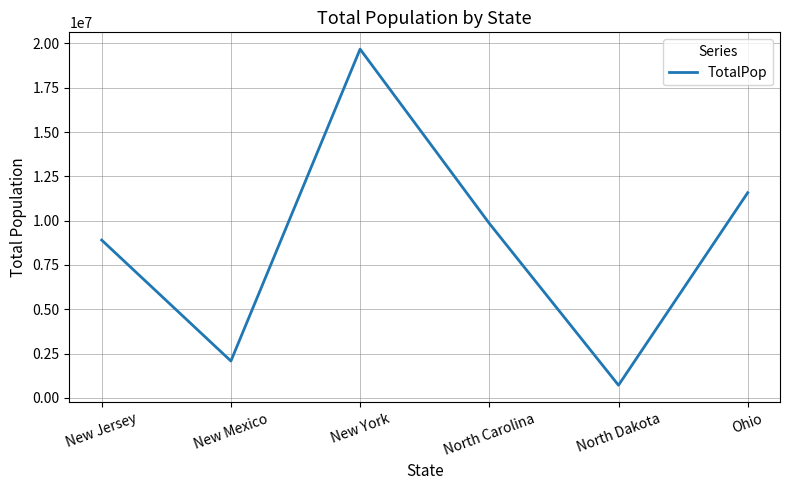

What value does the data have at North Dakota, to the nearest 50?

721650